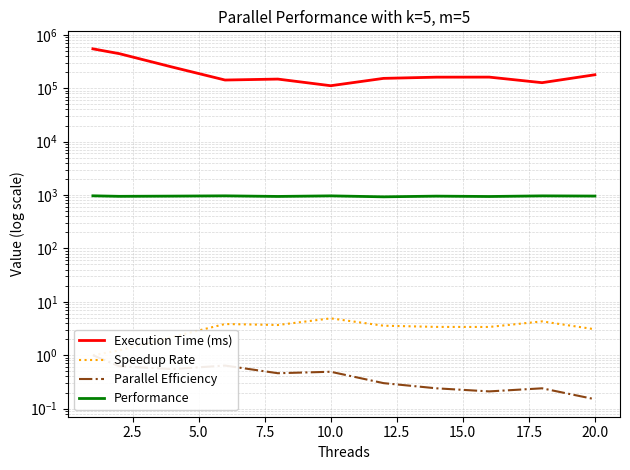

Reading left to right, what are all the values shown in this chart?

Execution Time (ms): 546657.0	444212.0	249544.0	142523.0	148421.0	111508.0	153055.0	161231.0	161609.0	127088.0	178818.0
Speedup Rate: 1.0	1.2	2.2	3.8	3.7	4.9	3.6	3.4	3.4	4.3	3.1
Parallel Efficiency: 1.0	0.6	0.6	0.6	0.5	0.5	0.3	0.2	0.2	0.2	0.1
Performance: 967.0	945.5	954.2	965.4	941.0	964.7	925.5	953.6	938.6	964.2	956.6